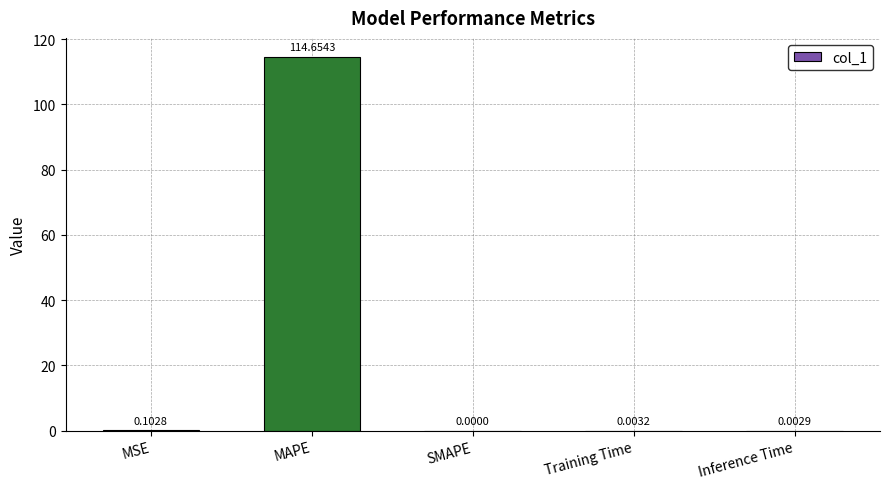

What is the sum of all values?

114.8